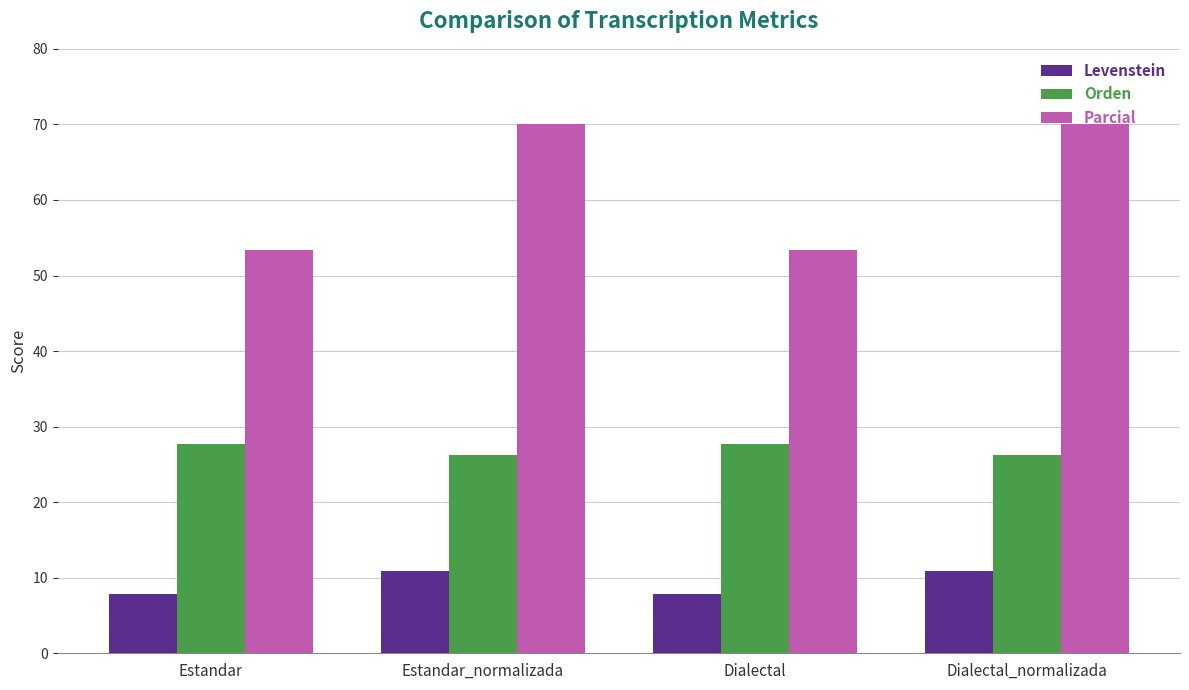

How many Levenstein values are between 7 and 10?

2